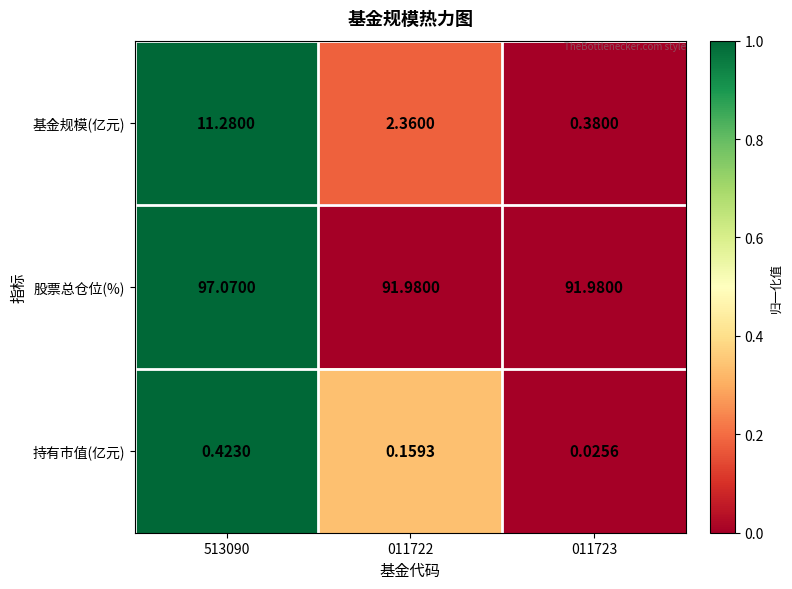

What is the total value across all series at 513090?

108.8